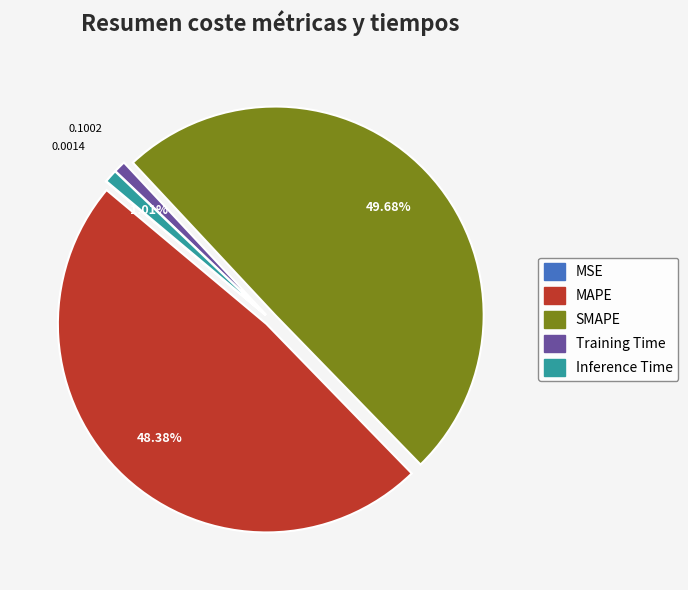

To the nearest percent, what is the difference between the largest and smallest slice percentages?

50%